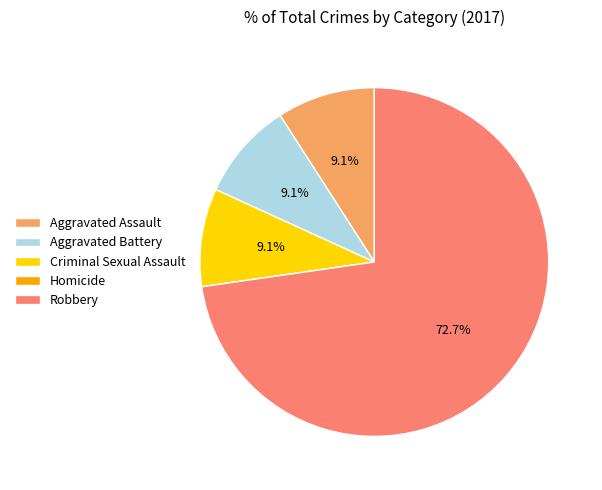

Which has a higher value, Robbery or Aggravated Battery?

Robbery